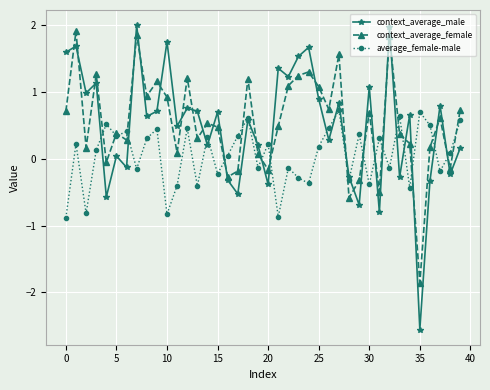

Which series has the widest spread of values?

context_average_male